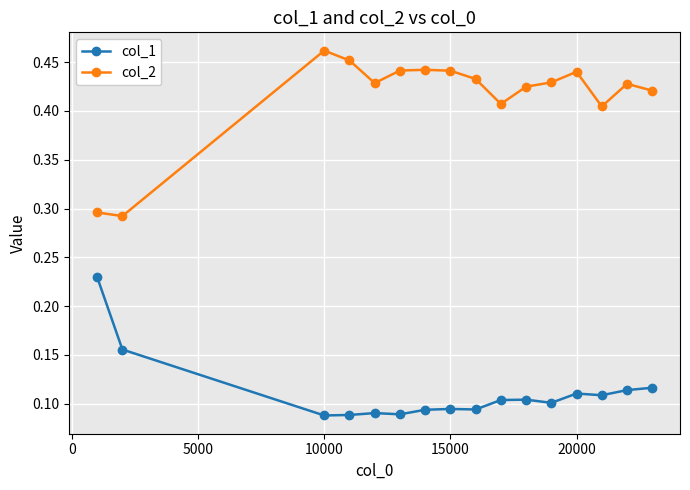

Count the col_1 values in the range 0 to 1.

16